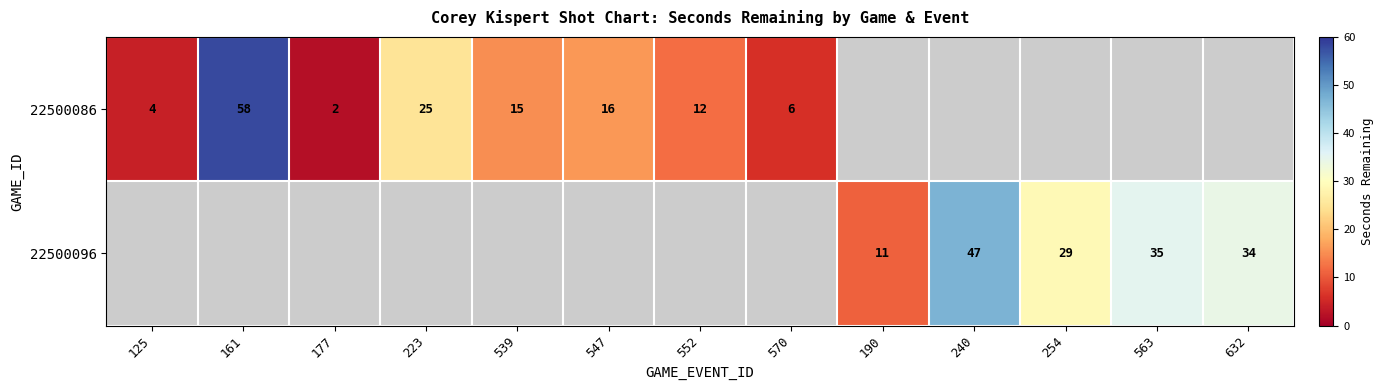

What is the sum of the 22500086 values at 125 and 177?

6